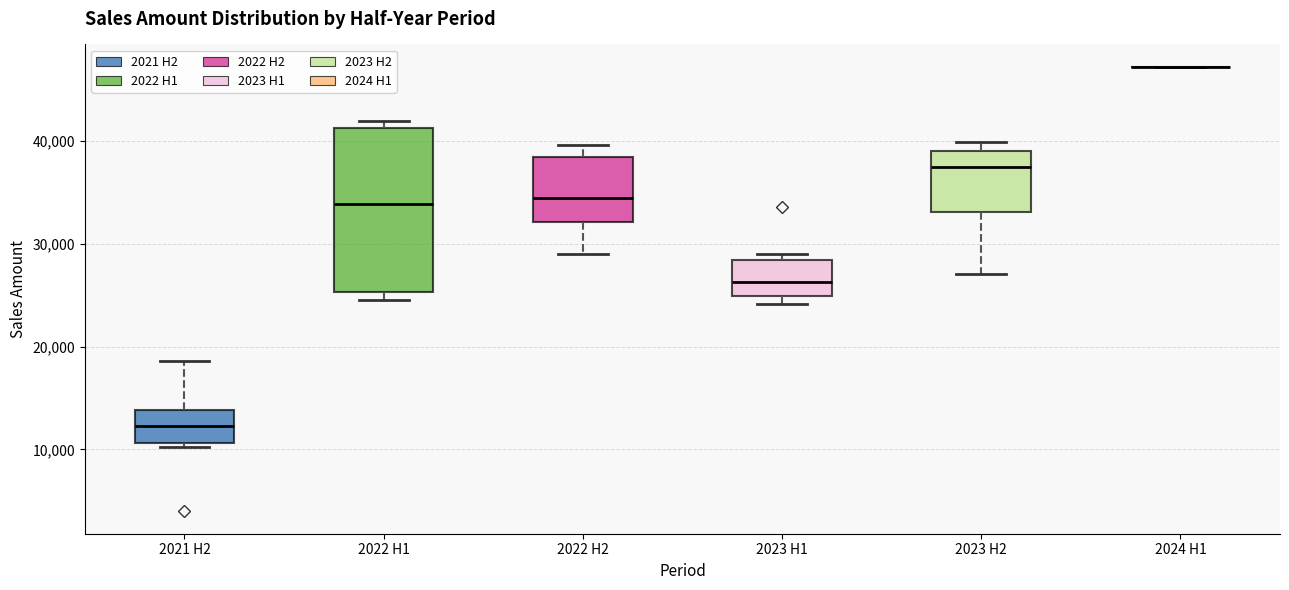

Which box is the tallest, from its lower edge to its upper edge?

2022 H1